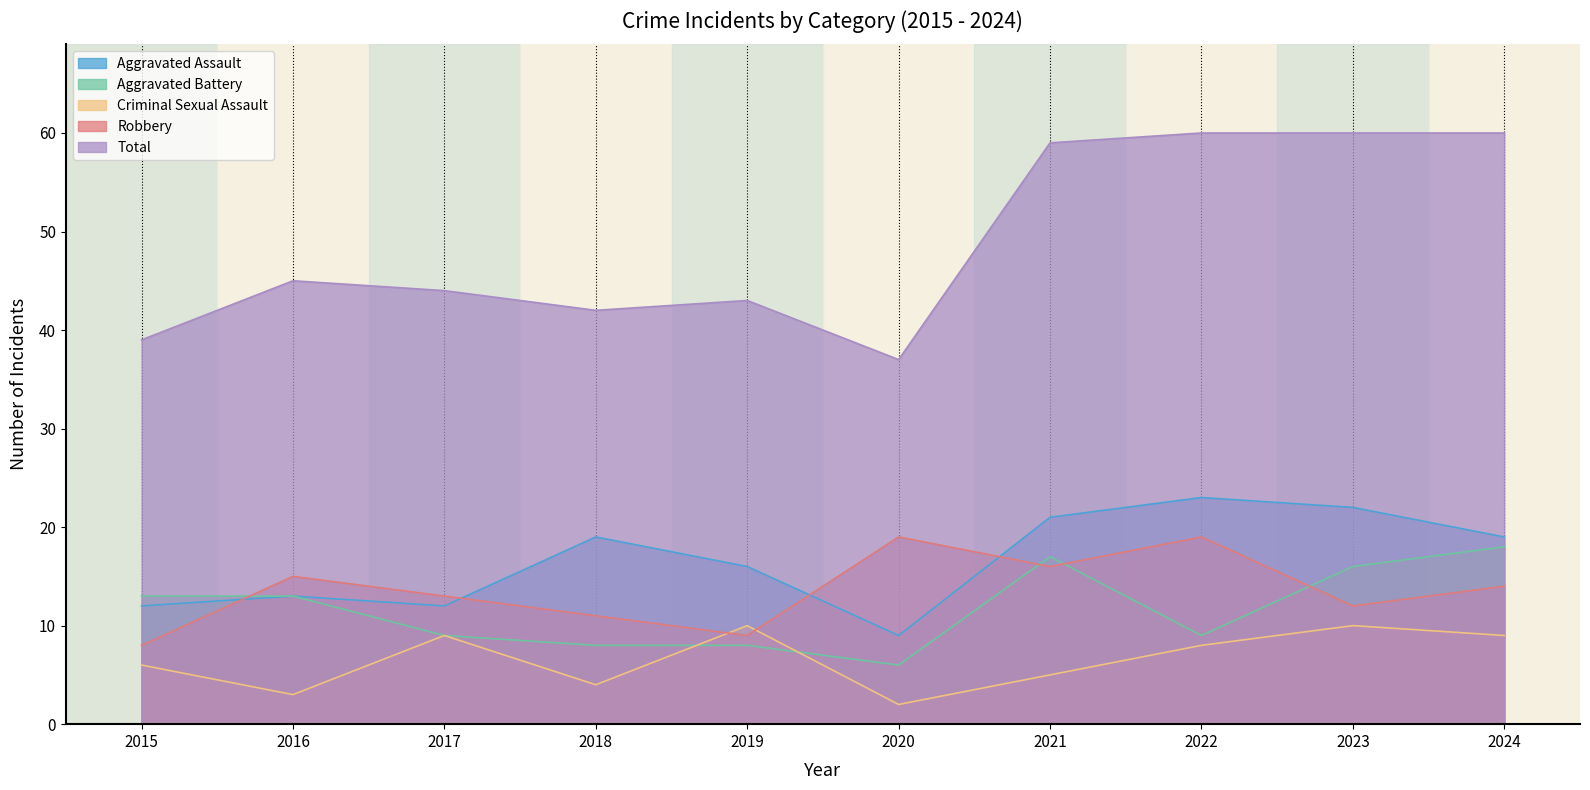

At which category does Total reach its first local valley?

2018